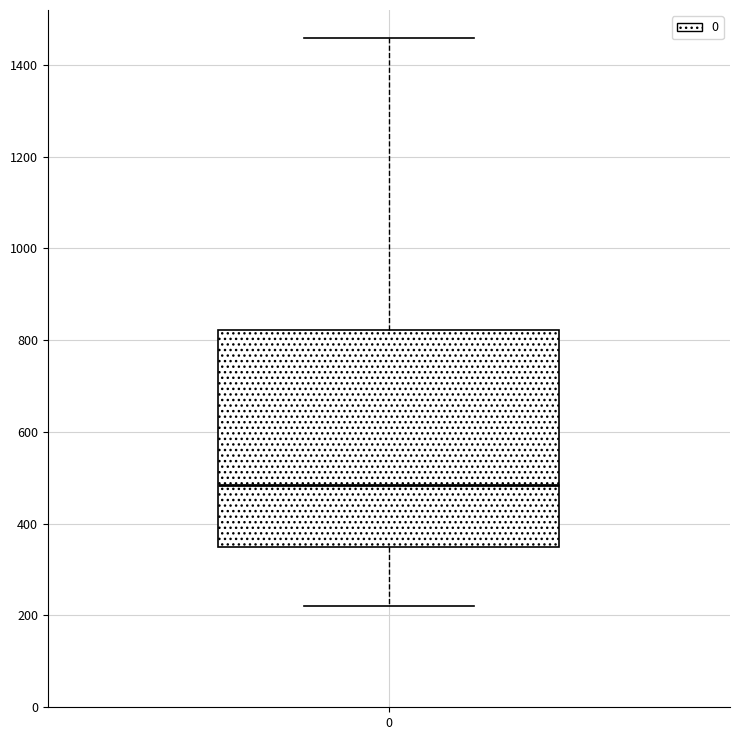

Read this box plot against the y-axis: the position of the median line, the range covered by the box, and the ends of both whiskers. The values are not printed on the chart, so give them approximately, as read against the axis.

median 480, box 340 to 820, whiskers 220 to 1460